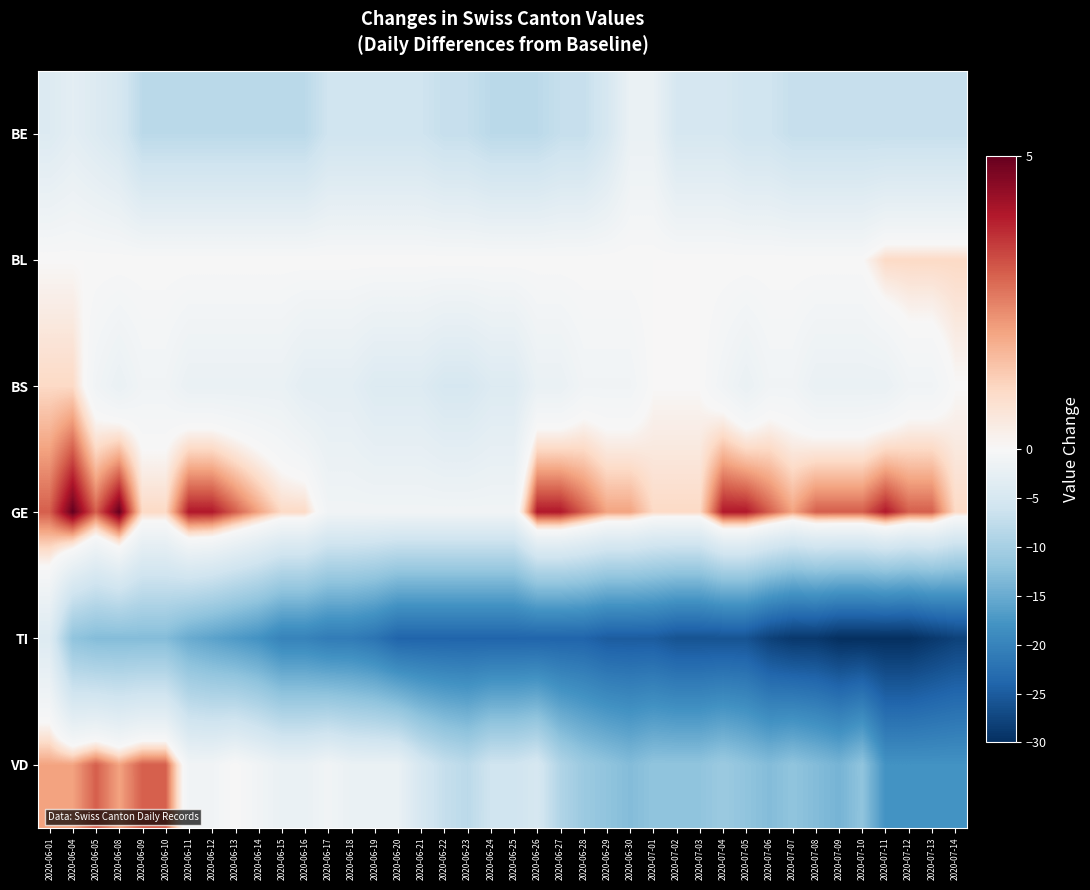

At which category is the sum across all series the highest?

2020-06-01